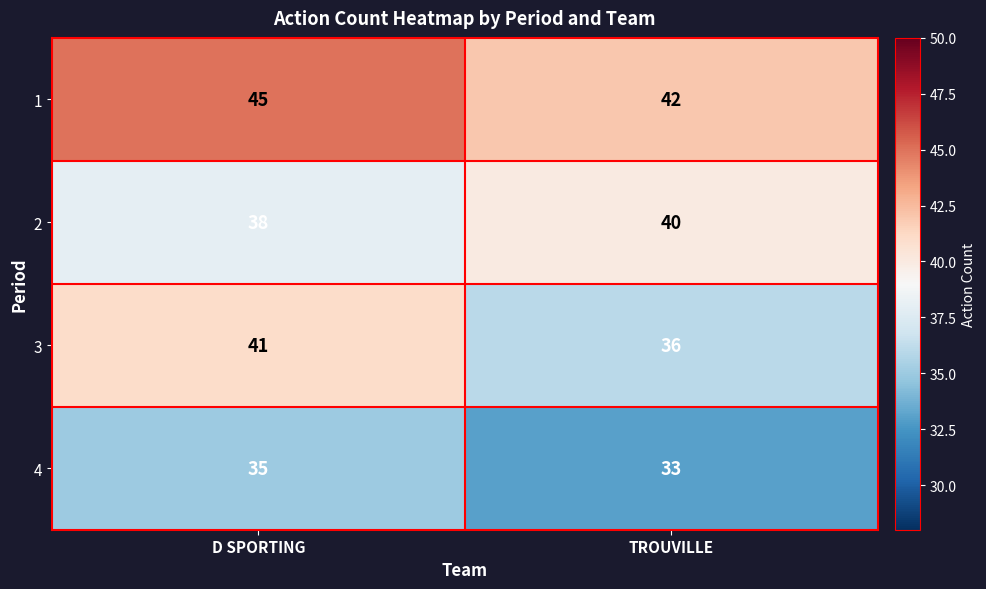

Which series changed the most between D SPORTING and TROUVILLE?

3